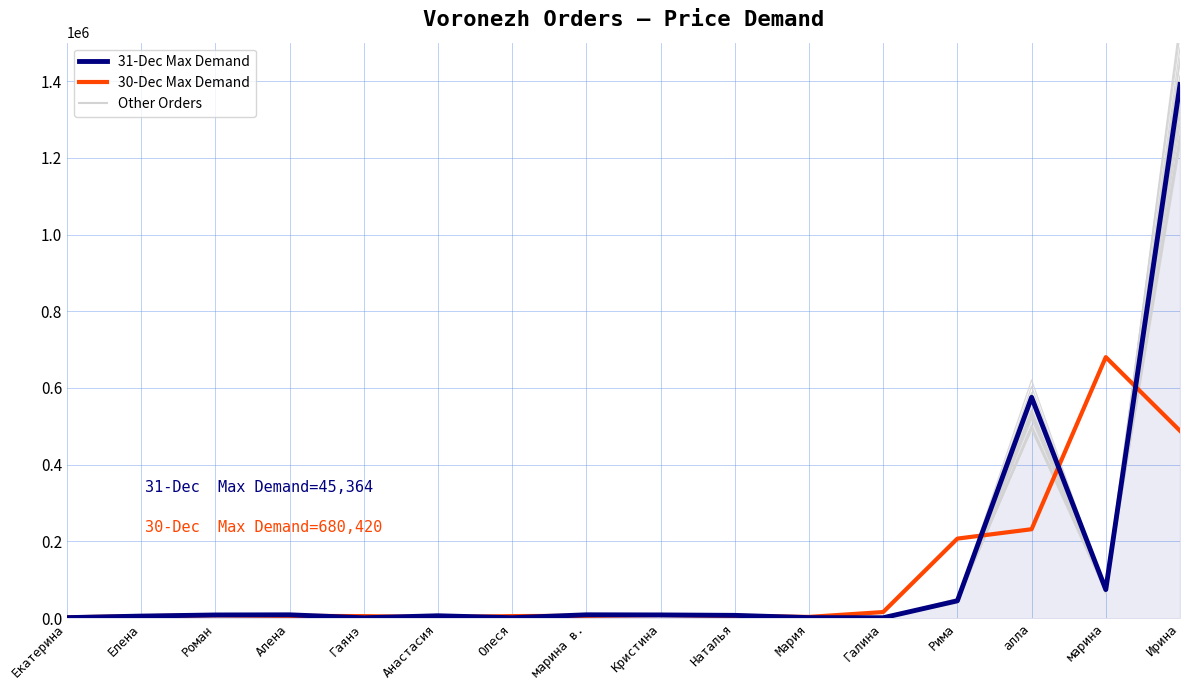

Where do 30-Dec Max Demand and 31-Dec Max Demand first cross each other?

Екатерина and Елена